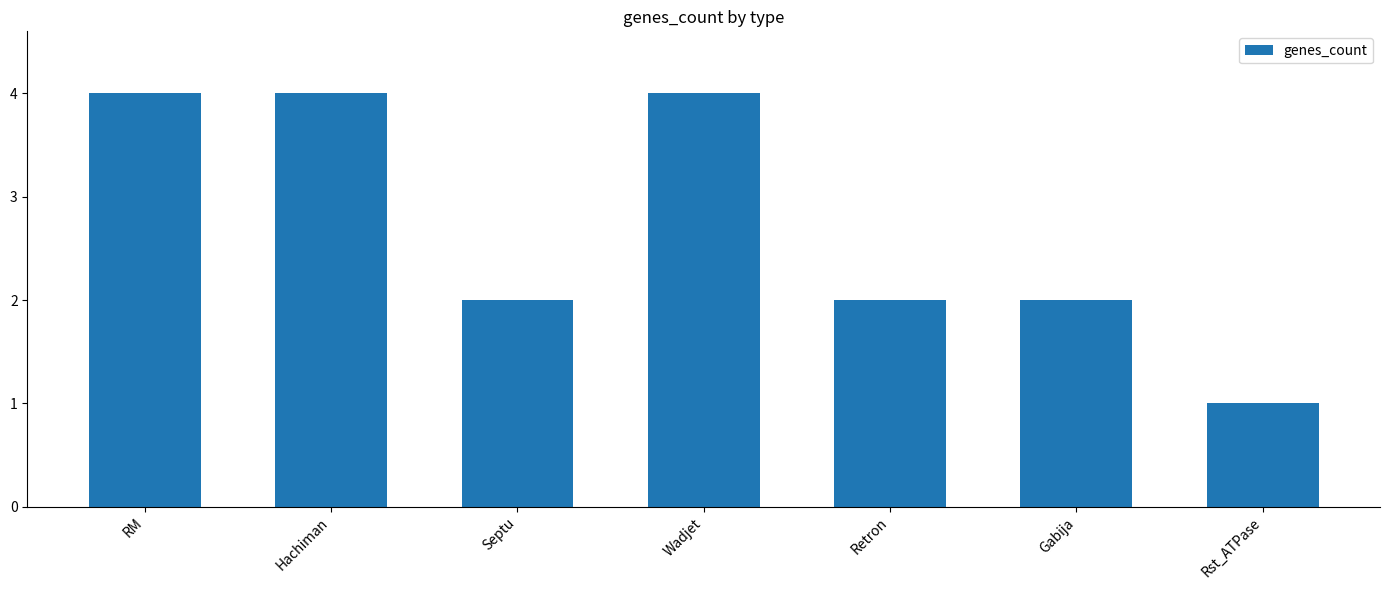

What is the change in value from Wadjet to Rst_ATPase?

-3